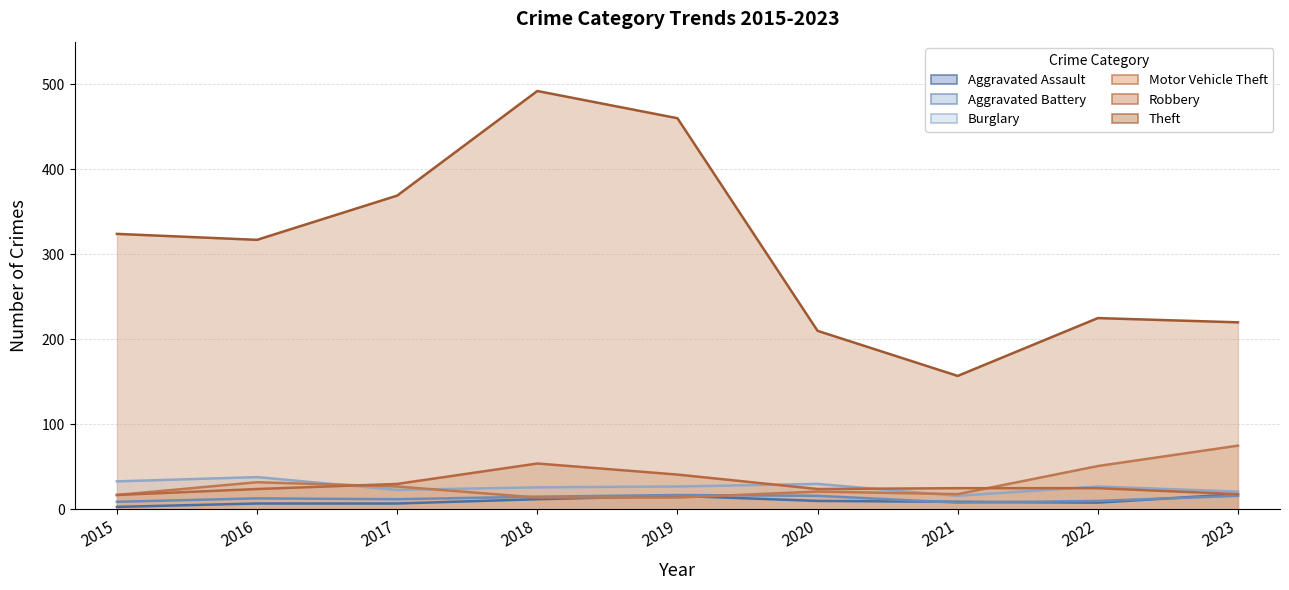

What is the difference between the highest and lowest values at 2022?

217